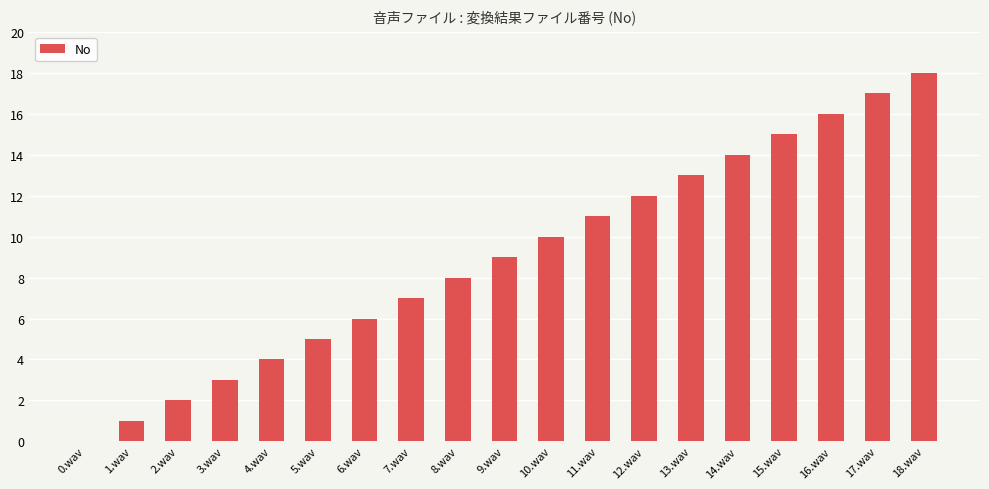

How many values are above zero?

18